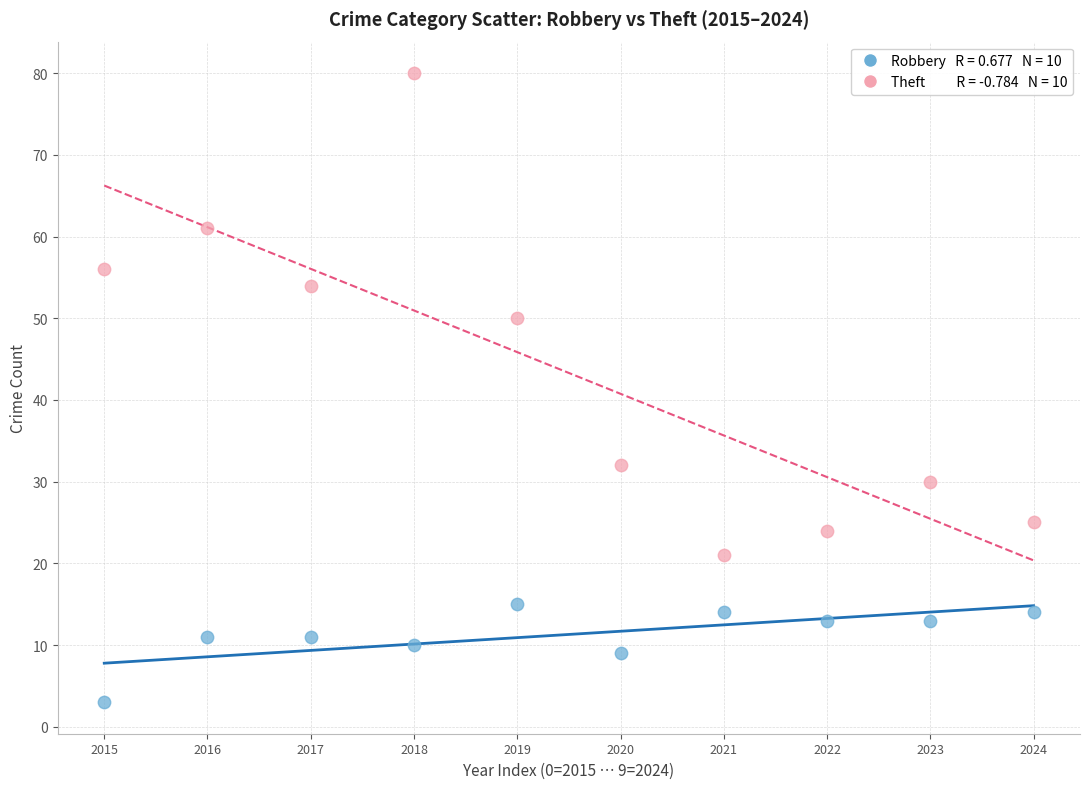

Across all data points, what is the range of Y values (max minus min)?

77